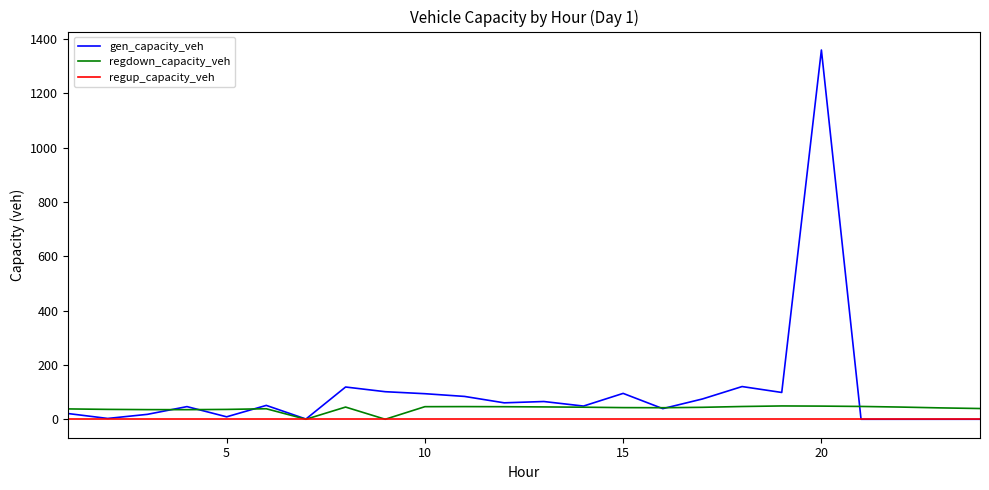

Which series has the largest total across all categories?

gen_capacity_veh